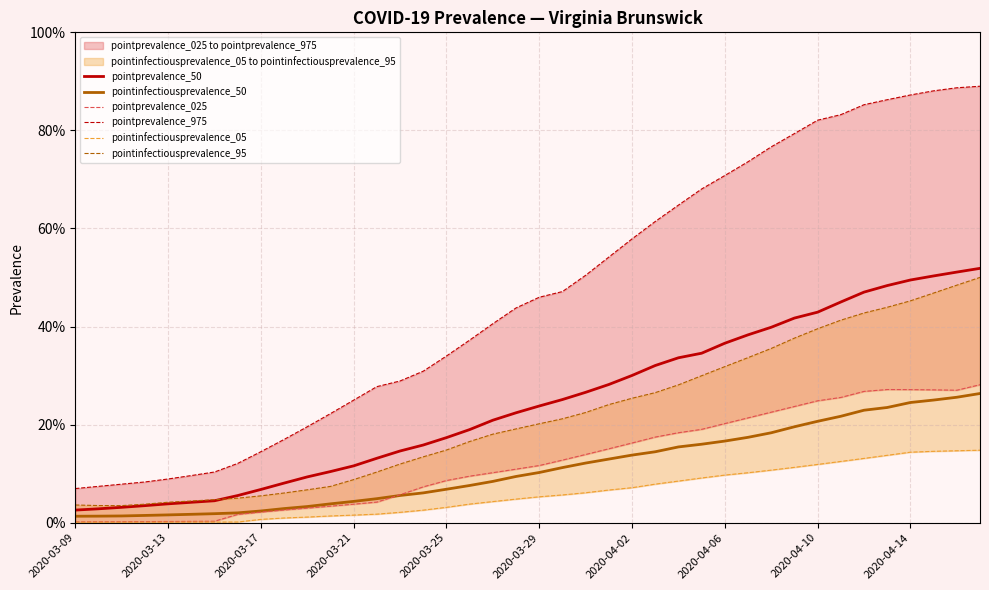

Reading right to left, what are all the values shown in this chart?

pointprevalence_50: 0.5	0.5	0.5	0.5	0.5	0.5	0.5	0.4	0.4	0.4	0.4	0.4	0.3	0.3	0.3	0.3	0.3	0.3	0.3	0.2	0.2	0.2	0.2	0.2	0.2	0.1	0.1	0.1	0.1	0.1	0.1	0.1	0.1	0.0	0.0	0.0	0.0	0.0	0.0	0.0
pointinfectiousprevalence_50: 0.3	0.3	0.3	0.2	0.2	0.2	0.2	0.2	0.2	0.2	0.2	0.2	0.2	0.2	0.1	0.1	0.1	0.1	0.1	0.1	0.1	0.1	0.1	0.1	0.1	0.1	0.0	0.0	0.0	0.0	0.0	0.0	0.0	0.0	0.0	0.0	0.0	0.0	0.0	0.0
pointprevalence_025: 0.3	0.3	0.3	0.3	0.3	0.3	0.3	0.2	0.2	0.2	0.2	0.2	0.2	0.2	0.2	0.2	0.2	0.1	0.1	0.1	0.1	0.1	0.1	0.1	0.1	0.1	0.0	0.0	0.0	0.0	0.0	0.0	0.0	0.0	0.0	0.0	0.0	0.0	0.0	0.0
pointprevalence_975: 0.9	0.9	0.9	0.9	0.9	0.9	0.8	0.8	0.8	0.8	0.7	0.7	0.7	0.6	0.6	0.6	0.5	0.5	0.5	0.5	0.4	0.4	0.4	0.3	0.3	0.3	0.3	0.2	0.2	0.2	0.2	0.1	0.1	0.1	0.1	0.1	0.1	0.1	0.1	0.1
pointinfectiousprevalence_05: 0.1	0.1	0.1	0.1	0.1	0.1	0.1	0.1	0.1	0.1	0.1	0.1	0.1	0.1	0.1	0.1	0.1	0.1	0.1	0.1	0.0	0.0	0.0	0.0	0.0	0.0	0.0	0.0	0.0	0.0	0.0	0.0	0.0	0.0	0.0	0.0	0.0	0.0	0.0	0.0
pointinfectiousprevalence_95: 0.5	0.5	0.5	0.5	0.4	0.4	0.4	0.4	0.4	0.4	0.3	0.3	0.3	0.3	0.3	0.3	0.2	0.2	0.2	0.2	0.2	0.2	0.2	0.1	0.1	0.1	0.1	0.1	0.1	0.1	0.1	0.1	0.1	0.0	0.0	0.0	0.0	0.0	0.0	0.0